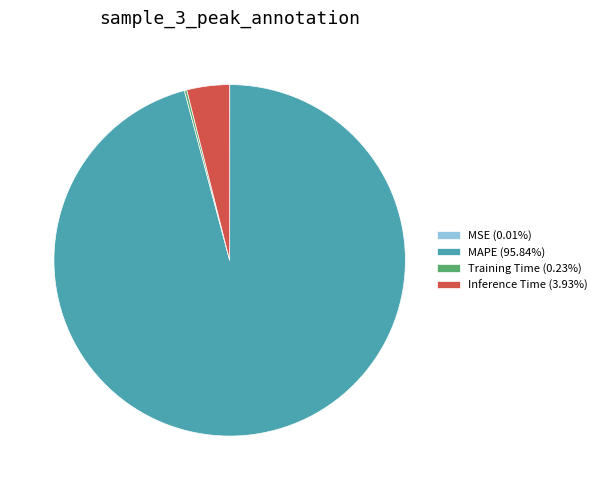

Does MAPE (95.84%) account for over 50% of the chart?

Yes